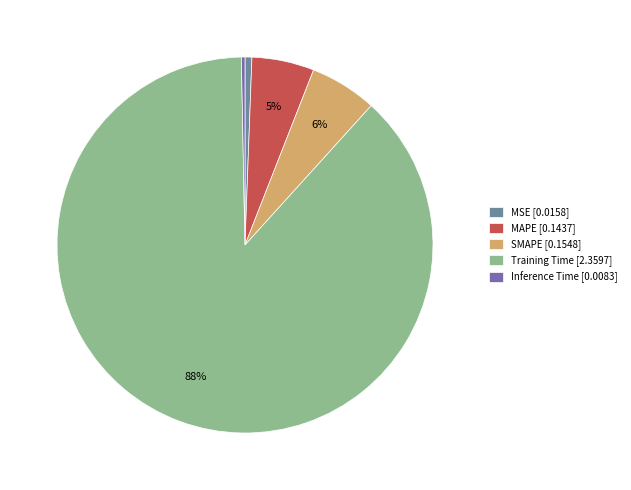

What is the majority slice?

Training Time